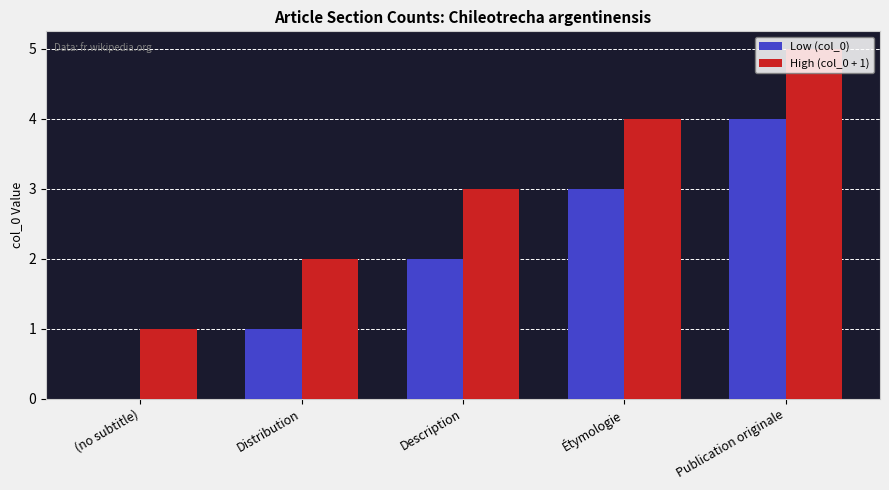

The High (col_0 + 1) series shows 1 at Distribution. True or false?

False